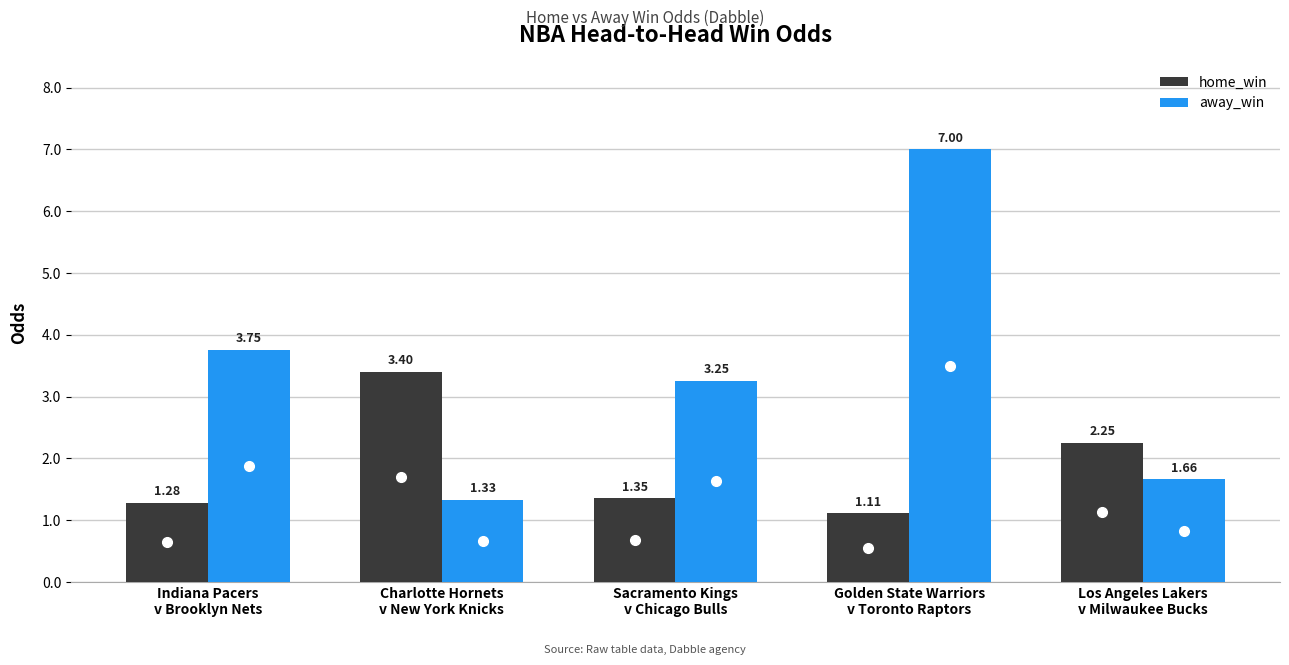

Which series has the largest total across all categories?

away_win